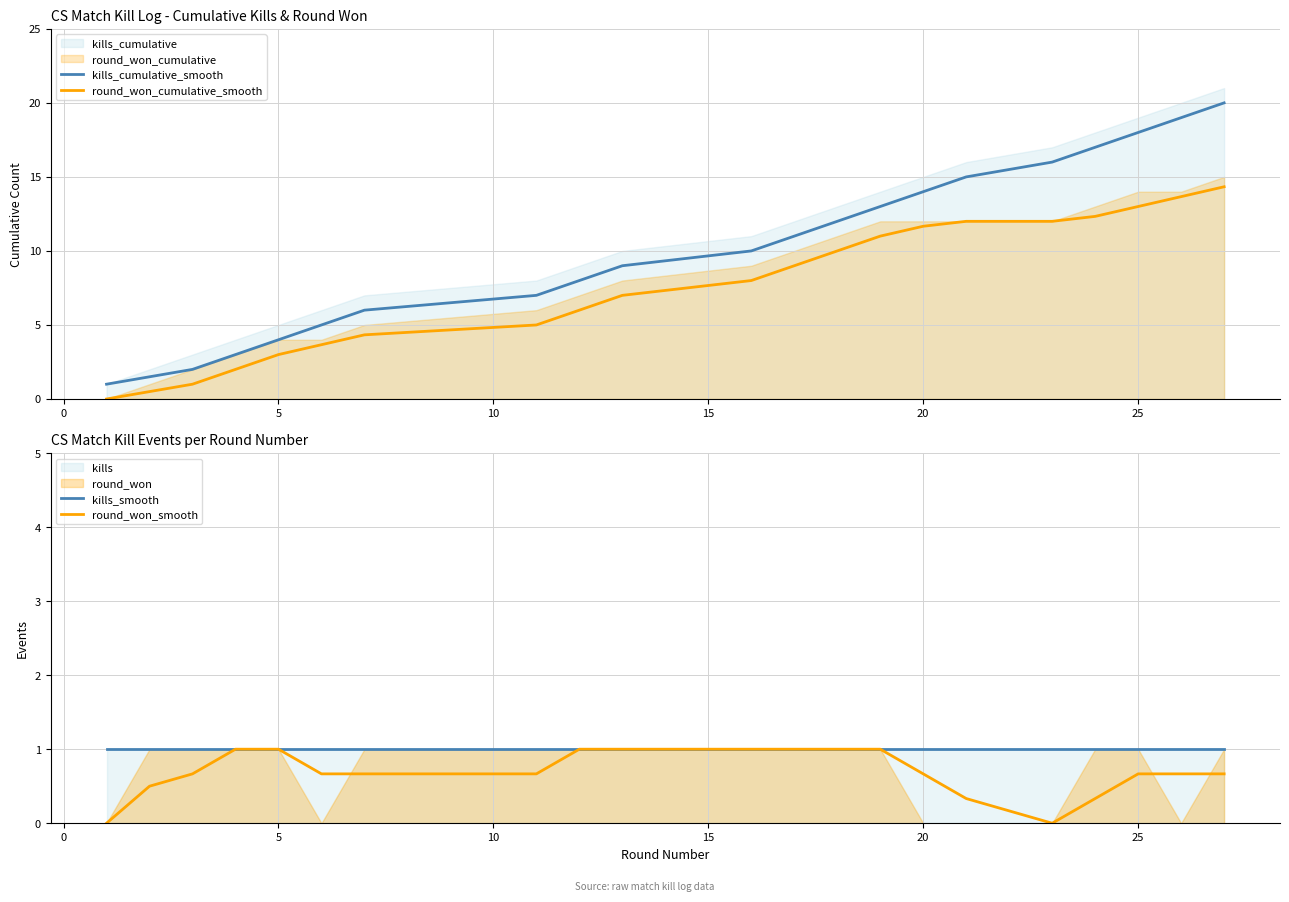

True or false: kills_cumulative_smooth and round_won_cumulative_smooth intersect in this chart.

False